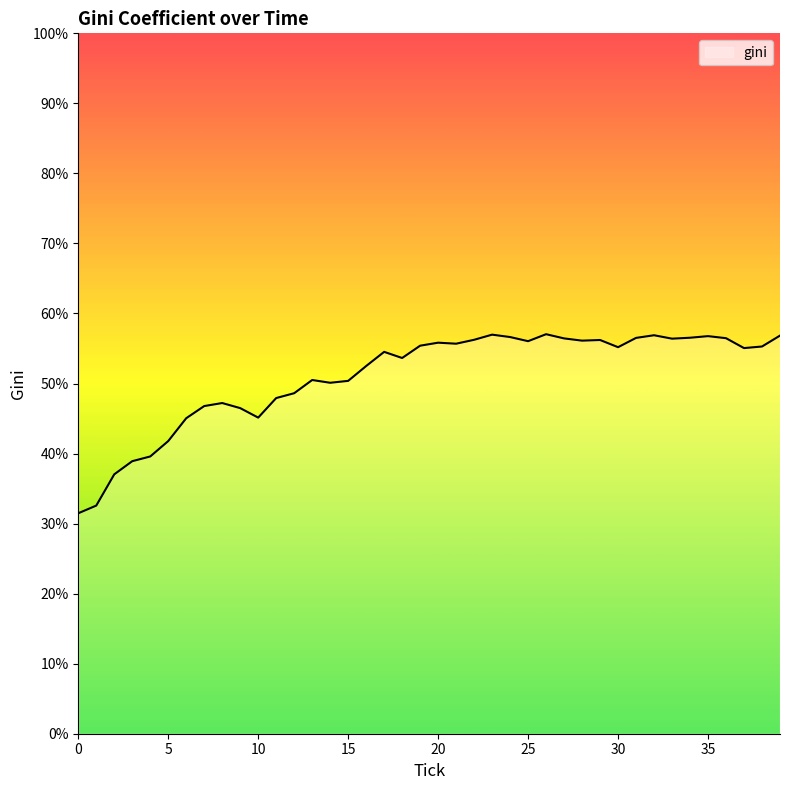

True or false: the data has more than 0 interior local peaks.

True